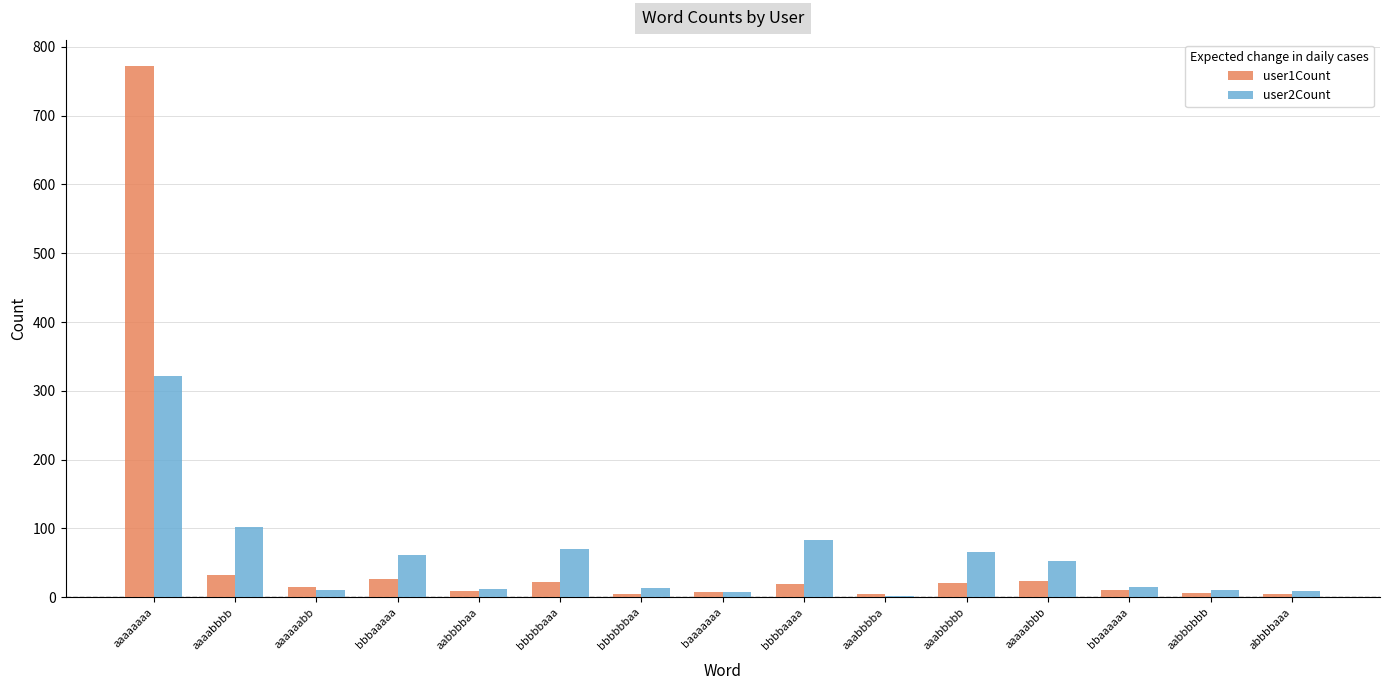

Is it true that user2Count equals 83 at bbbbaaaa?

True